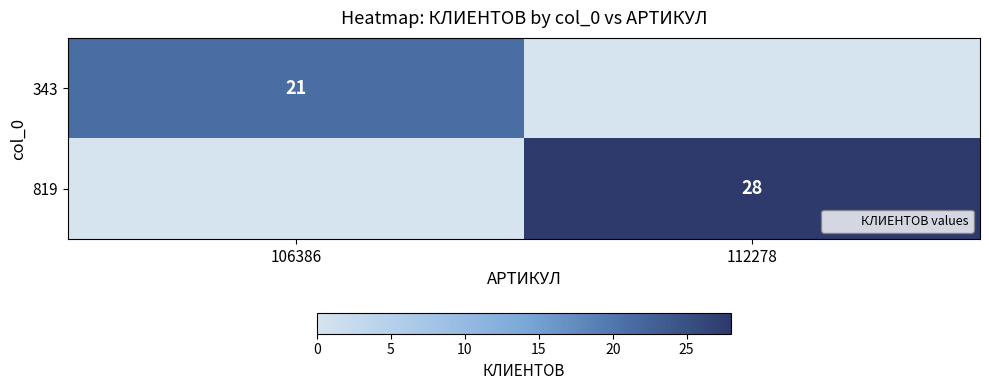

The value of 343 at 106386 is 21. True or false?

True